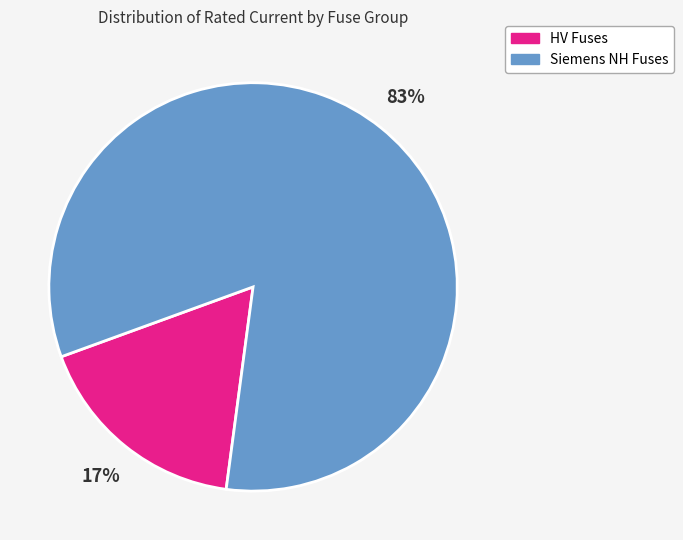

To the nearest percent, what is the average slice percentage?

50%